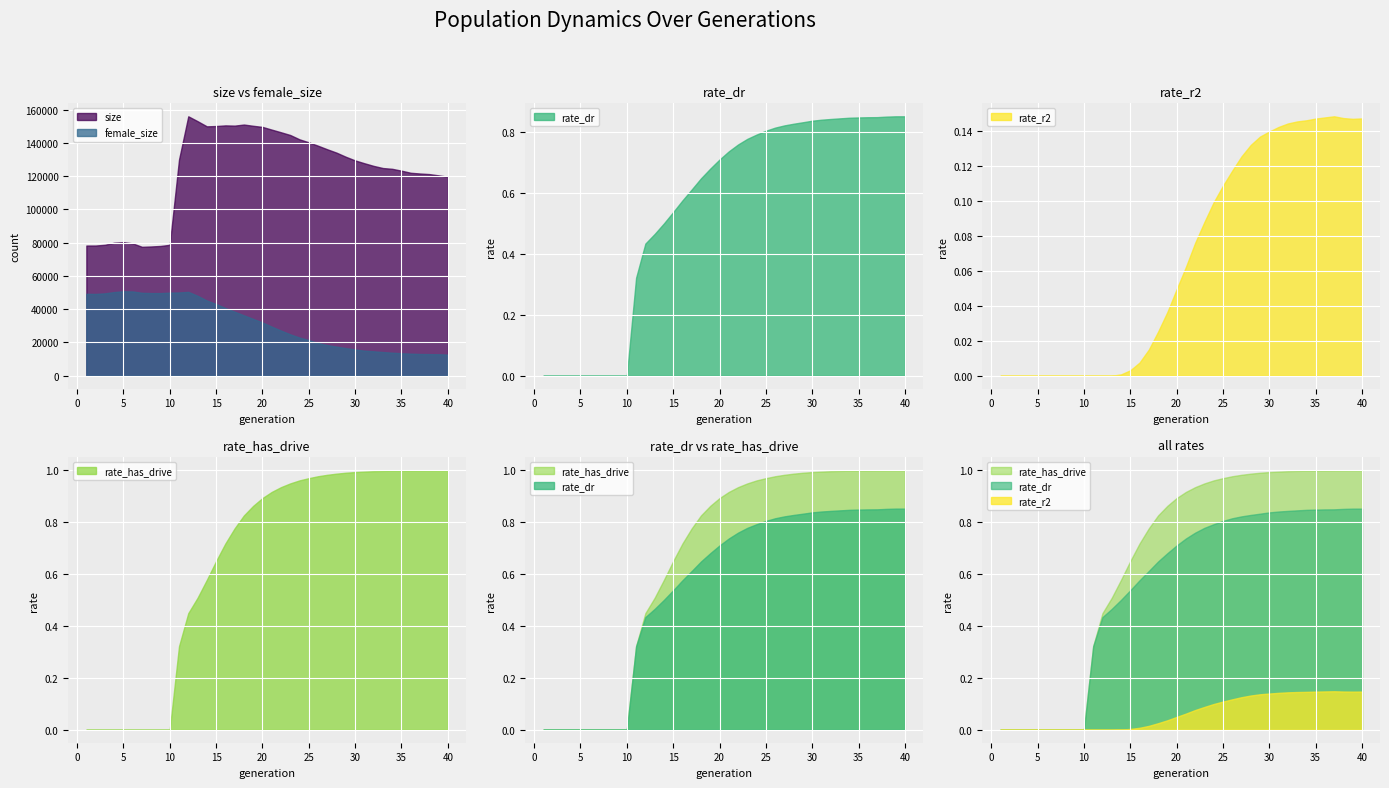

Which category has the lowest value in the size series?

7